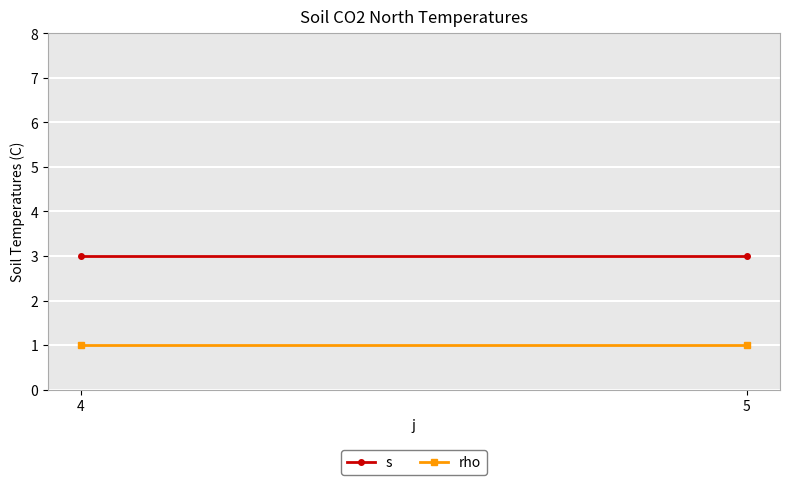

What is the value of the s point at the 1st from the left?

3